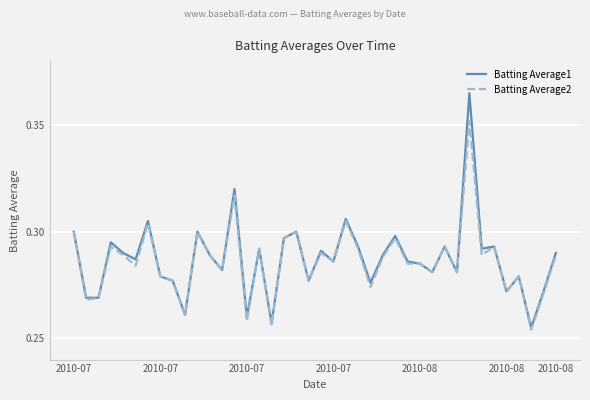

At how many categories does at least one series exceed 0?

40